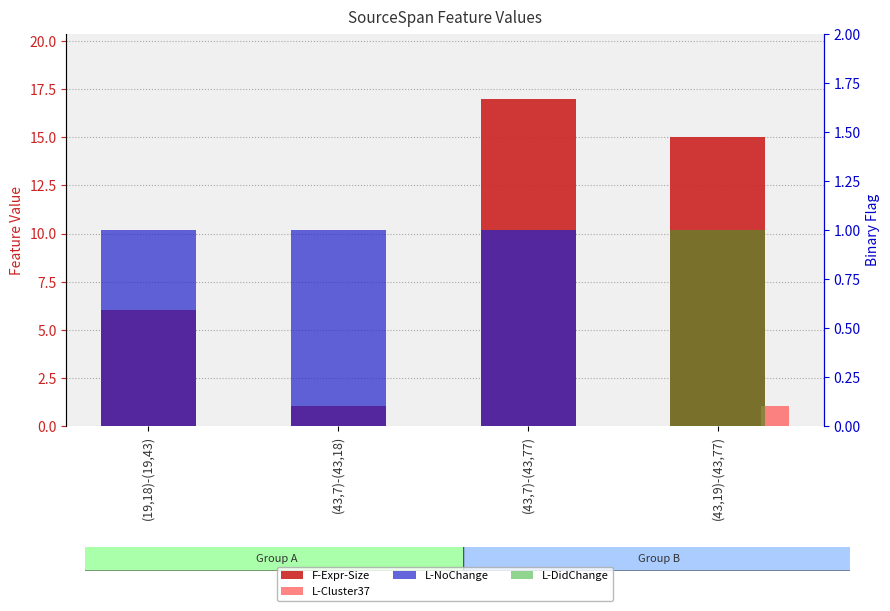

What is the difference between the maximum and second lowest values in the L-Cluster37 series?

1